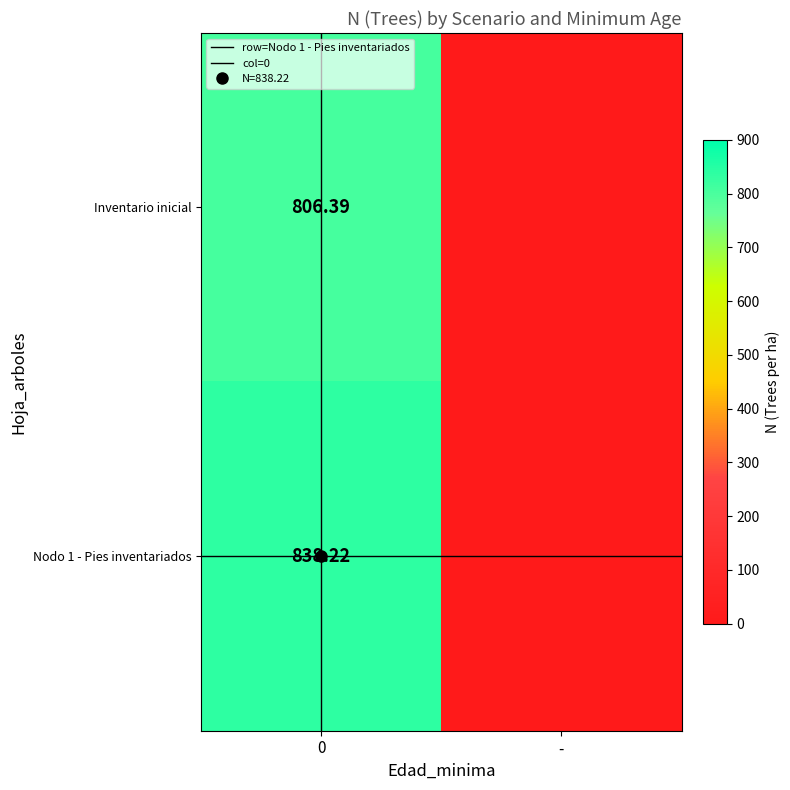

At how many categories does at least one series exceed 393?

1